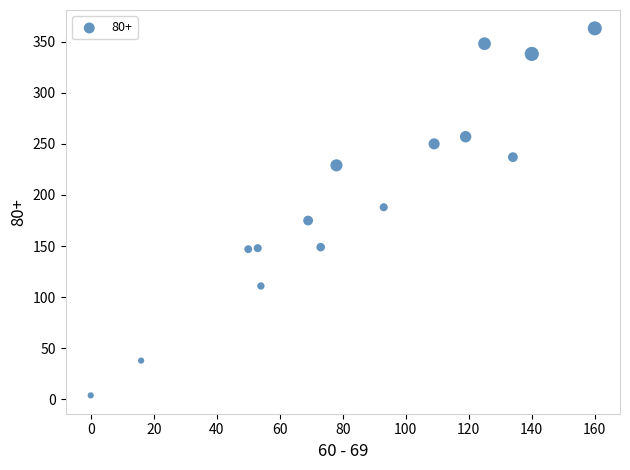

What is the range of Y values (max minus min)?

359